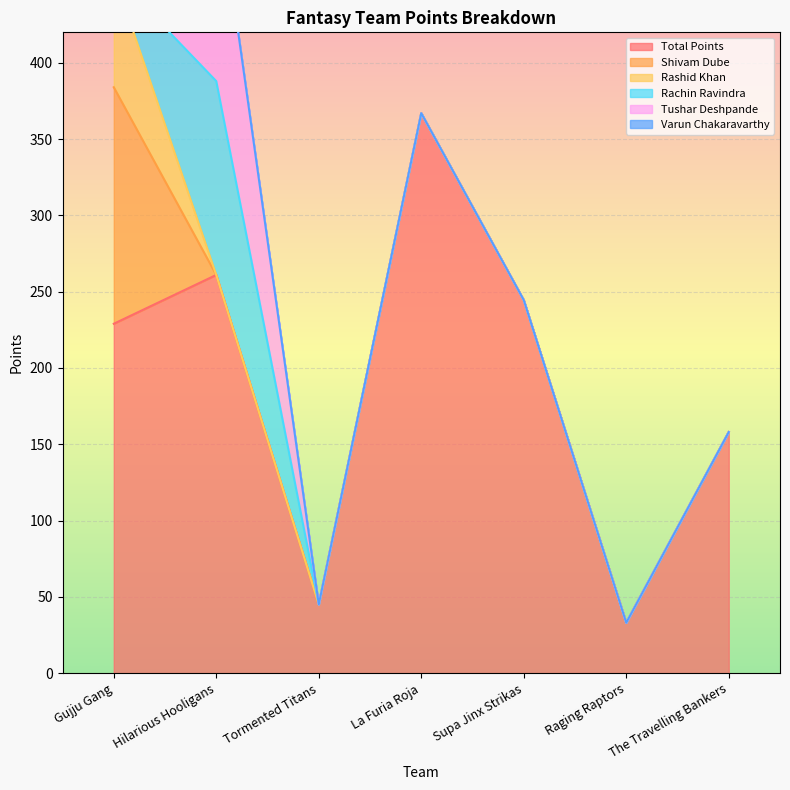

Reading left to right, what are all the values shown in this chart?

Total Points: 229.0	261.0	45.0	367.0	244.5	33.0	158.0
Shivam Dube: 155.0	0.0	0.0	0.0	0.0	0.0	0.0
Rashid Khan: 74.0	0.0	0.0	0.0	0.0	0.0	0.0
Rachin Ravindra: 0.0	127.0	0.0	0.0	0.0	0.0	0.0
Tushar Deshpande: 0.0	134.0	0.0	0.0	0.0	0.0	0.0
Varun Chakaravarthy: 0.0	0.0	0.0	0.0	0.0	0.0	0.0